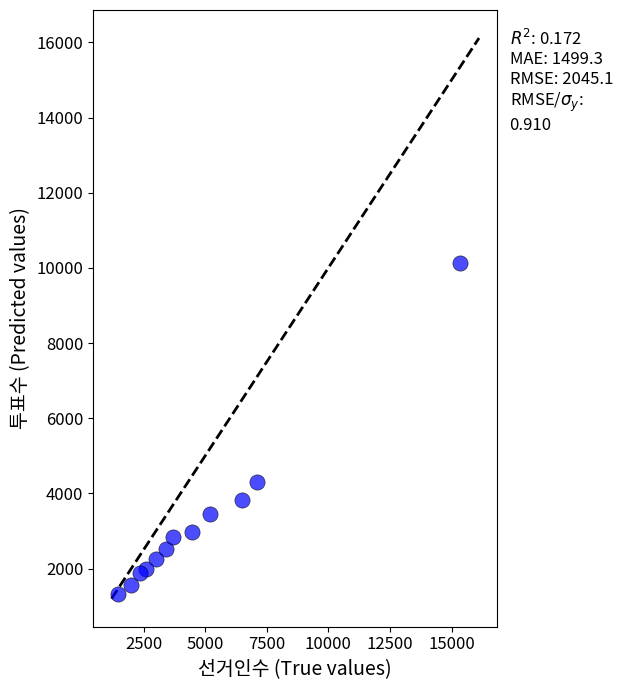

What Y value in the scatter plot is closest to 5737?

4299